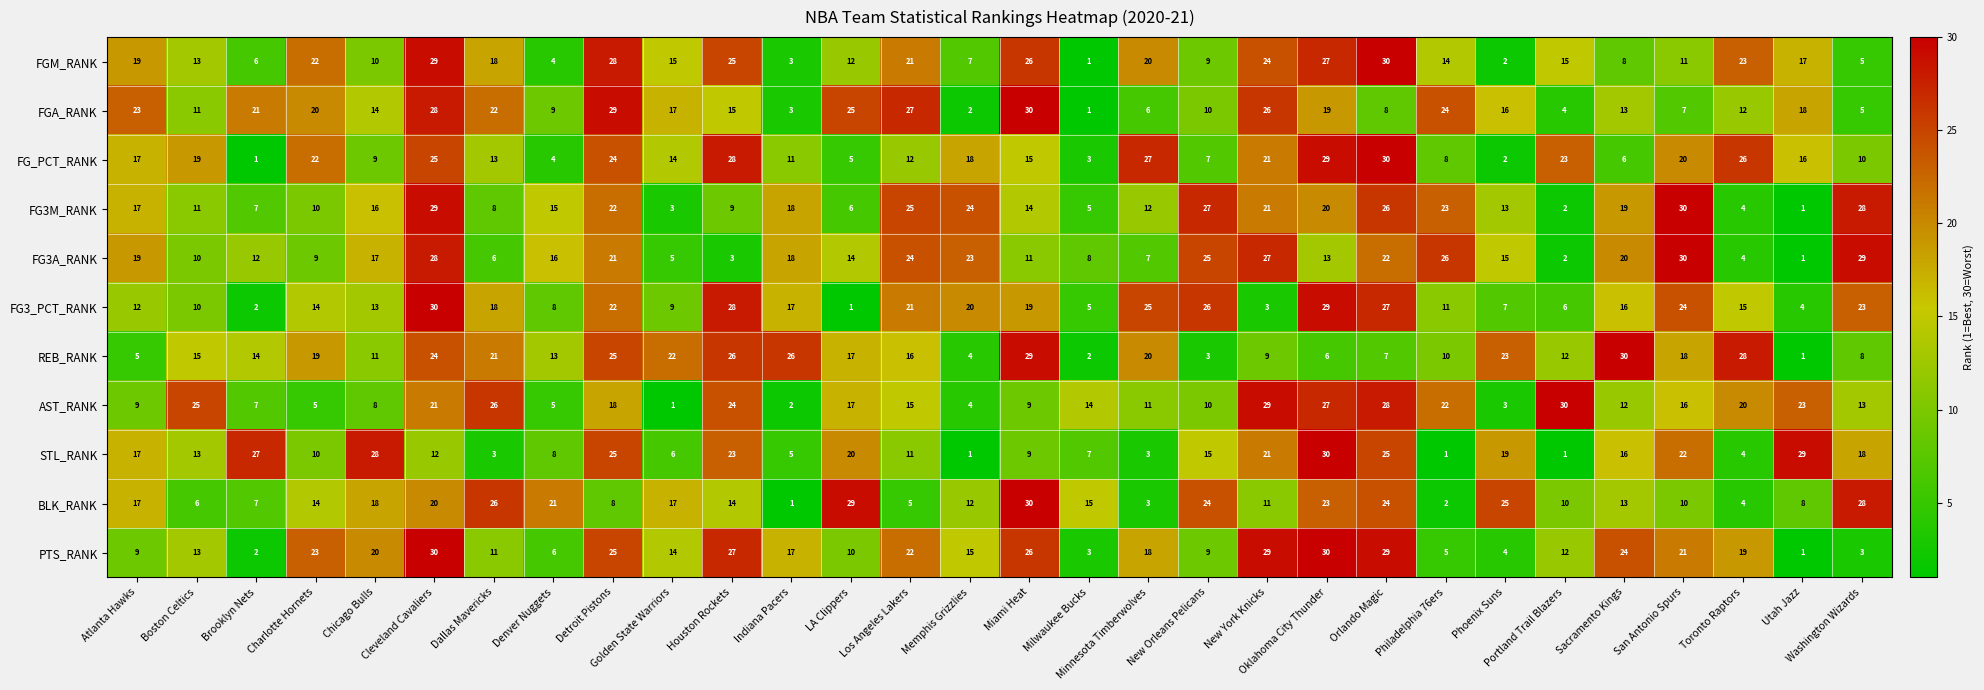

Which series changed the most between Dallas Mavericks and Indiana Pacers?

BLK_RANK